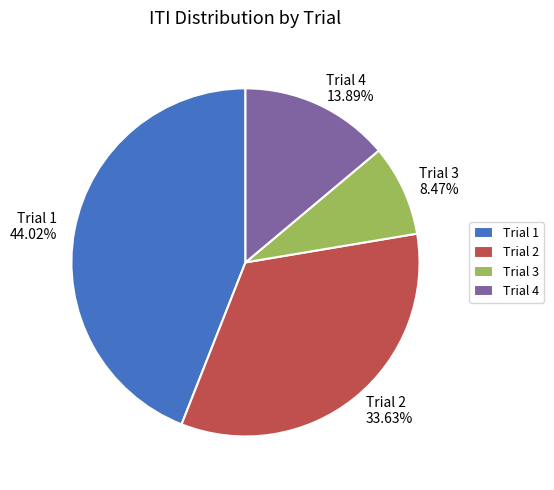

How much of the chart is everything except Trial 4?

86.1%